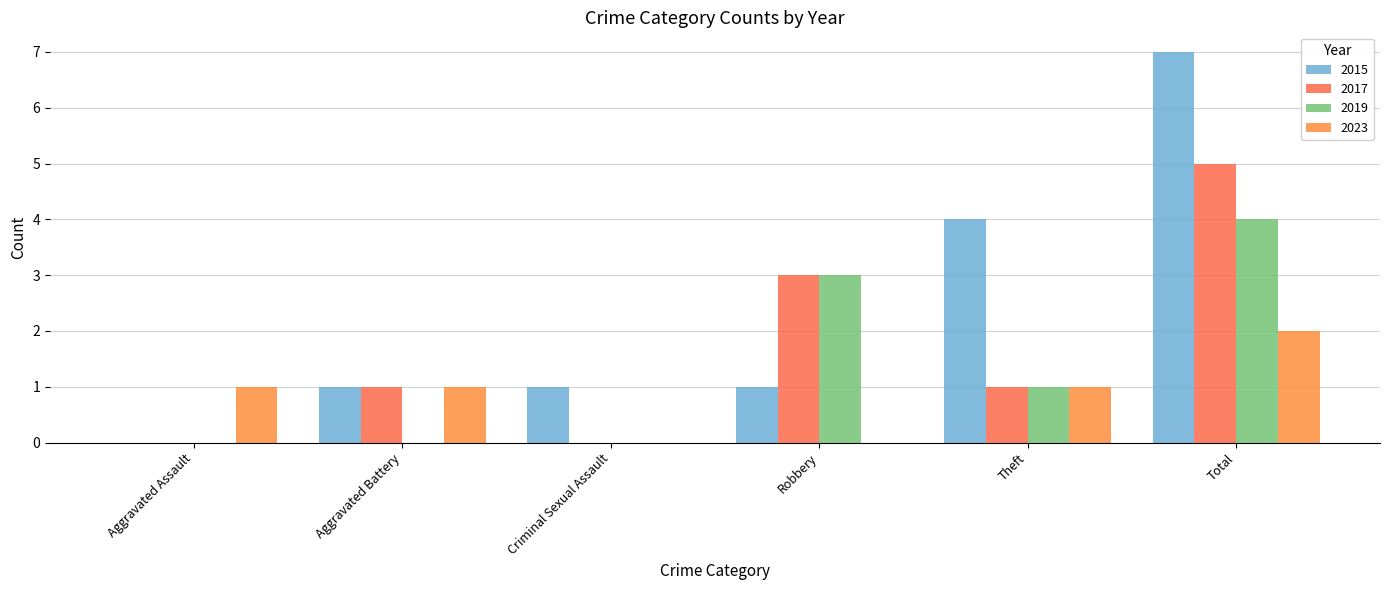

What is the difference between the highest and lowest values at Total?

5